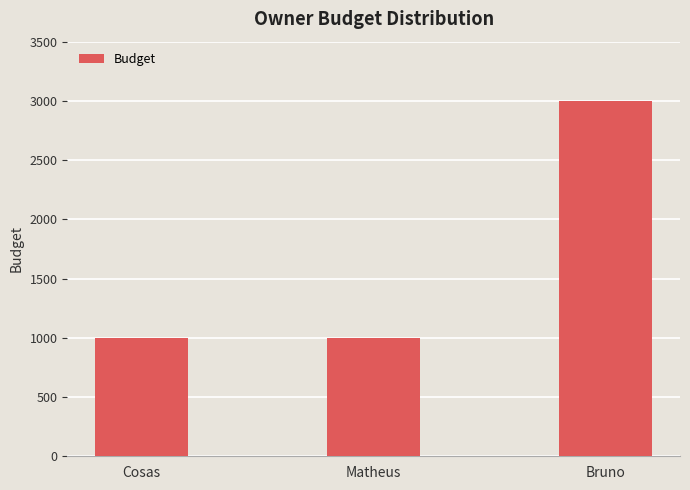

Is it true that the value at Matheus is 1605?

False